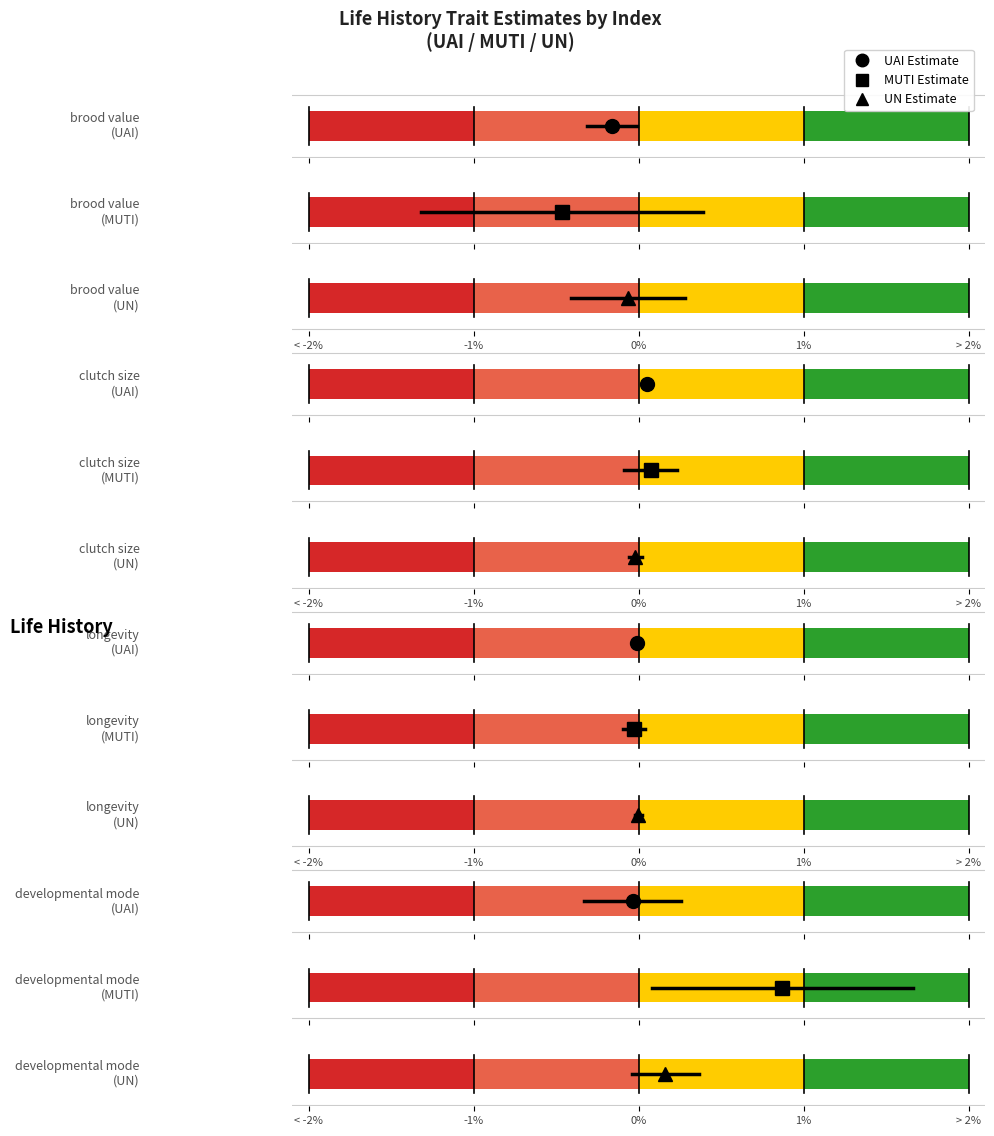

What is the greatest value displayed?

0.9